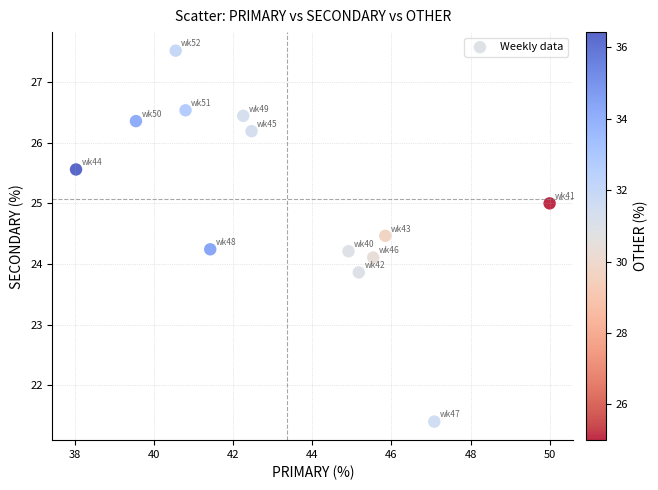

What is the range of Y values (max minus min)?

6.1